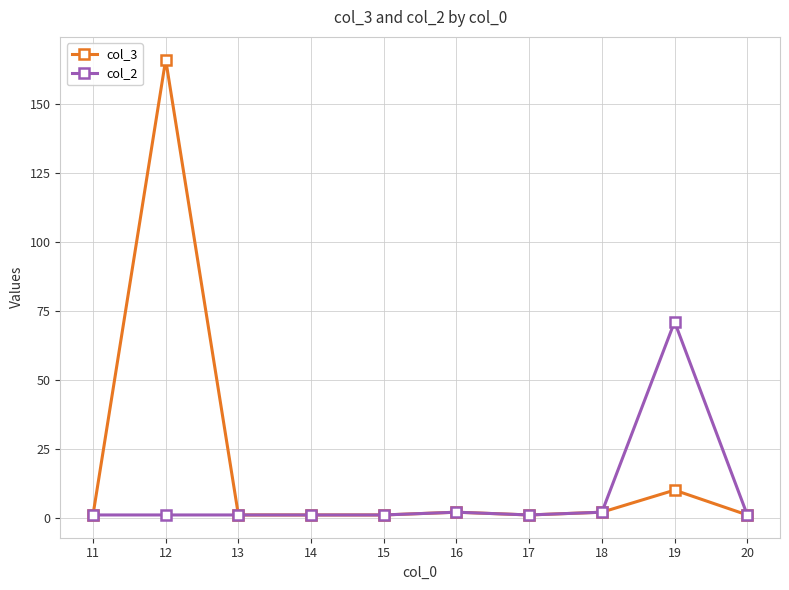

At which label does col_2 reach its peak?

19